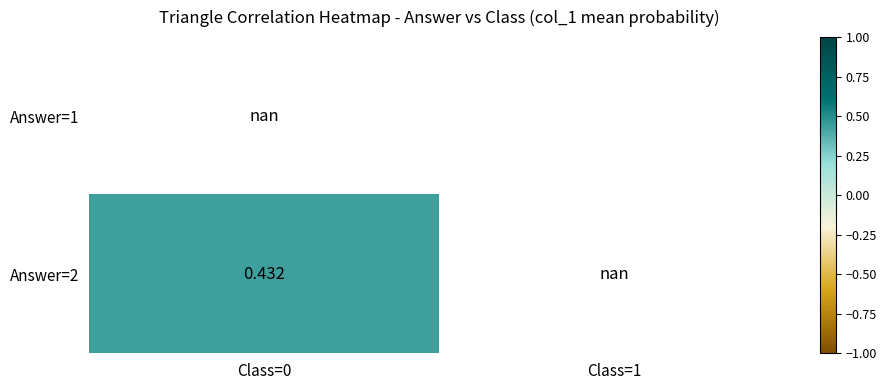

Which has a higher value, Class=0 or Class=1?

Class=1